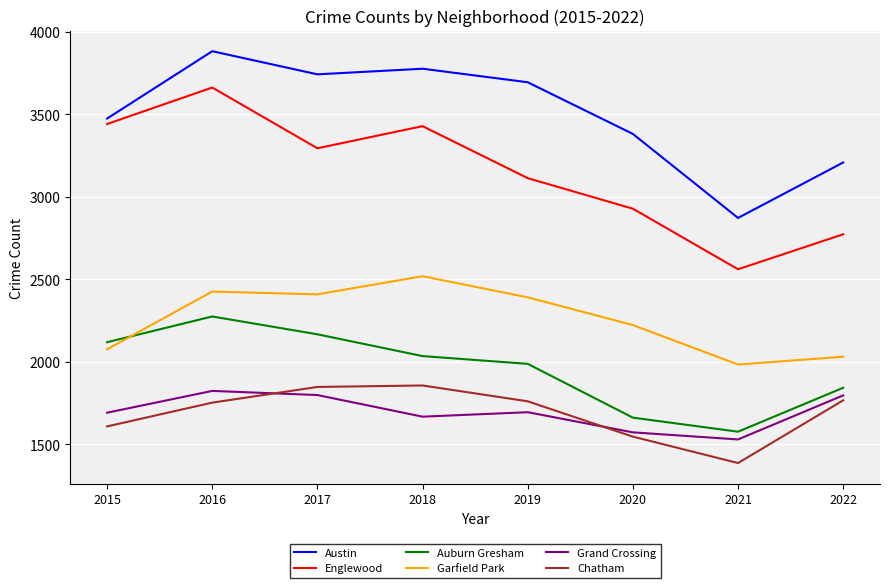

At 2019, list the series in order from largest to smallest.

Austin, Englewood, Garfield Park, Auburn Gresham, Chatham, Grand Crossing